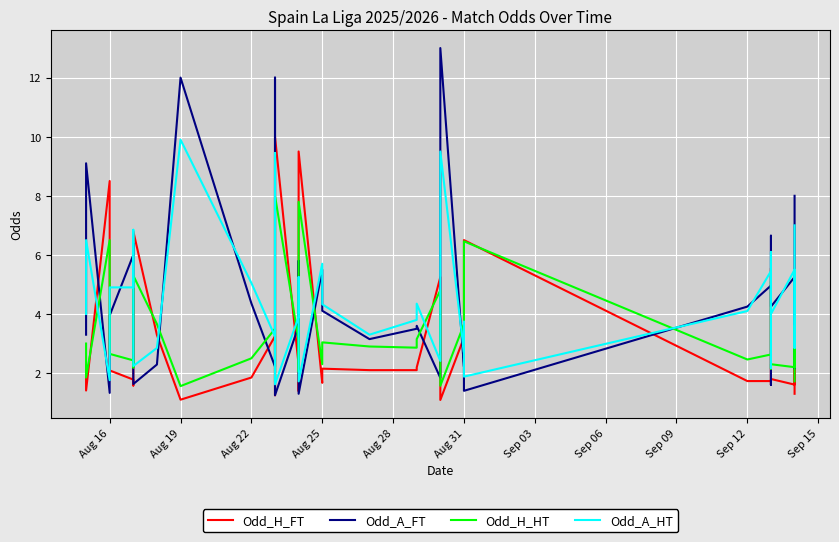

Which series has the largest total across all categories?

Odd_A_HT